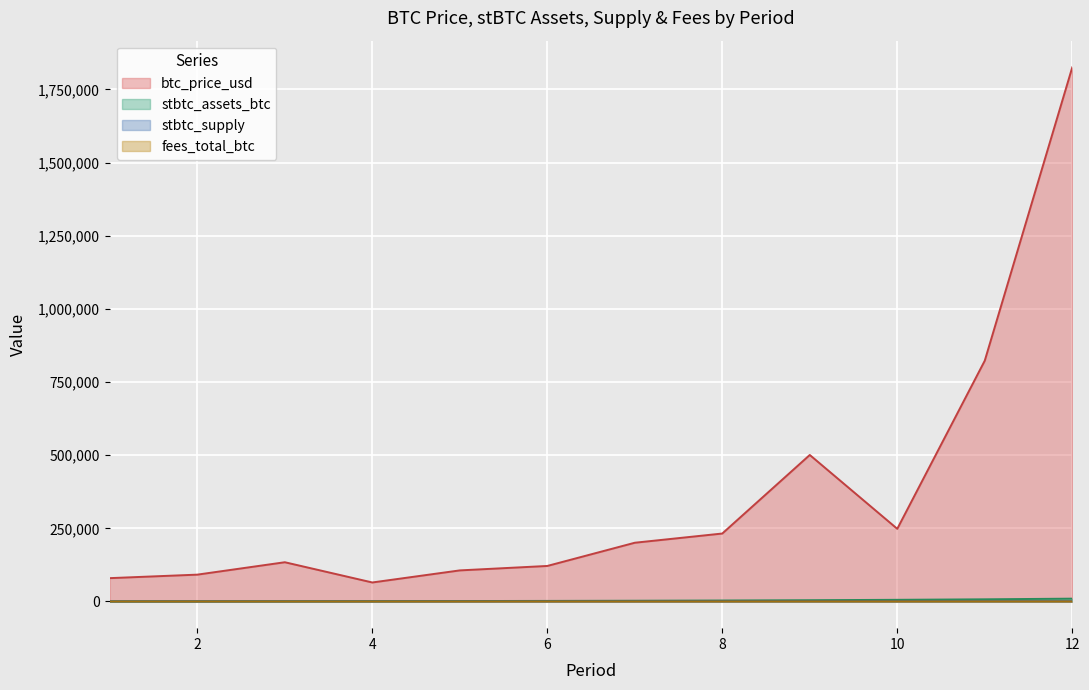

At which category does the chart reach its minimum across all series?

7